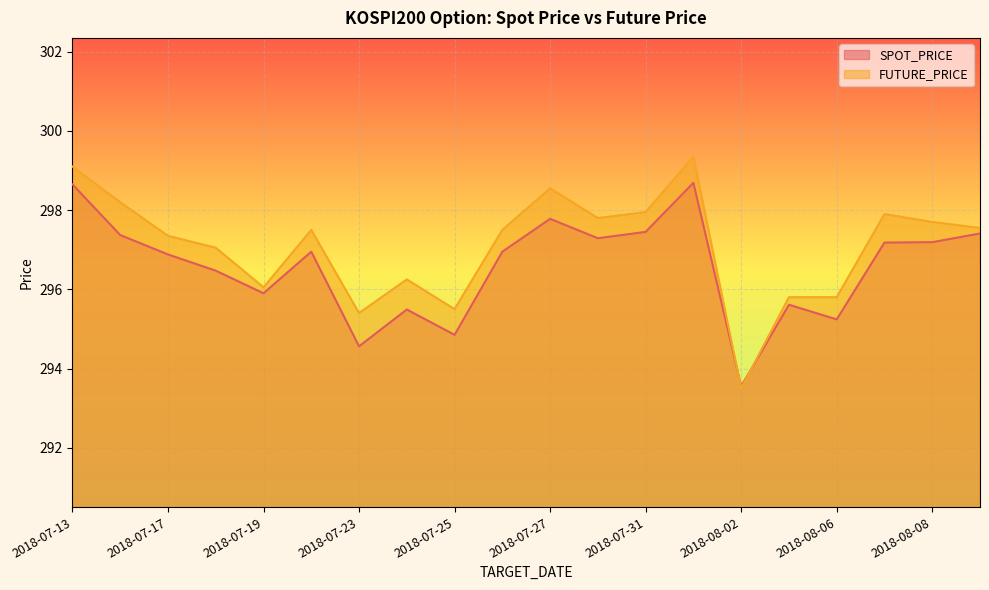

How many times do FUTURE_PRICE and SPOT_PRICE cross each other?

2